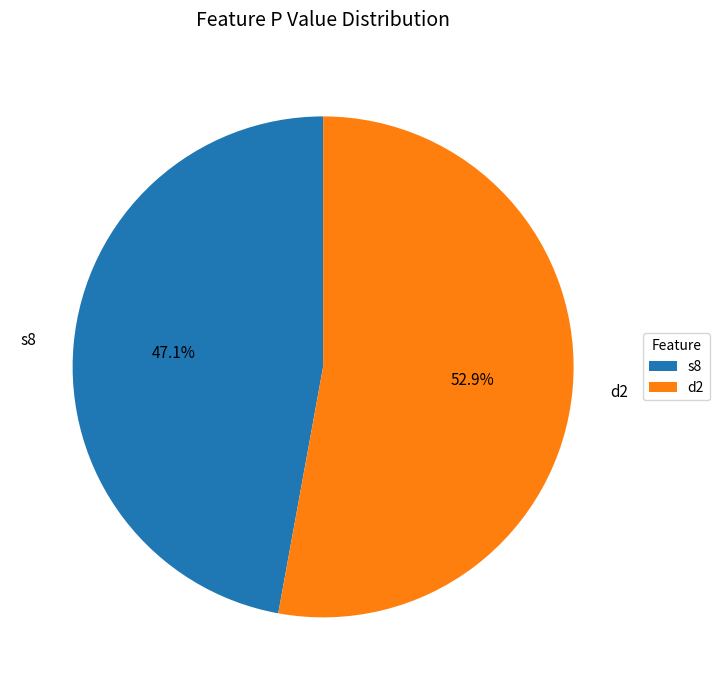

Which slice represents more than half of the pie?

d2